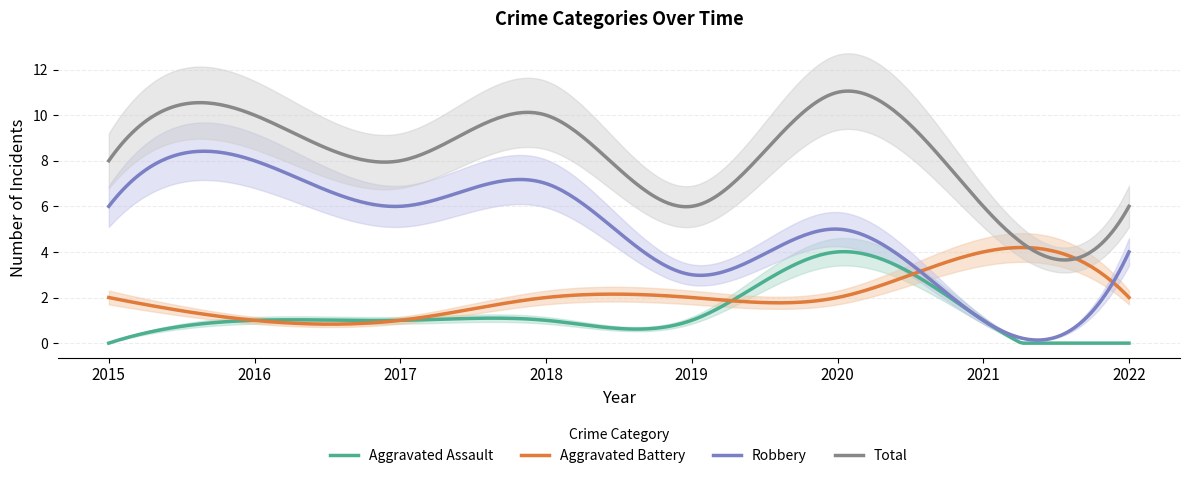

At which label is Robbery closest to 4?

2022